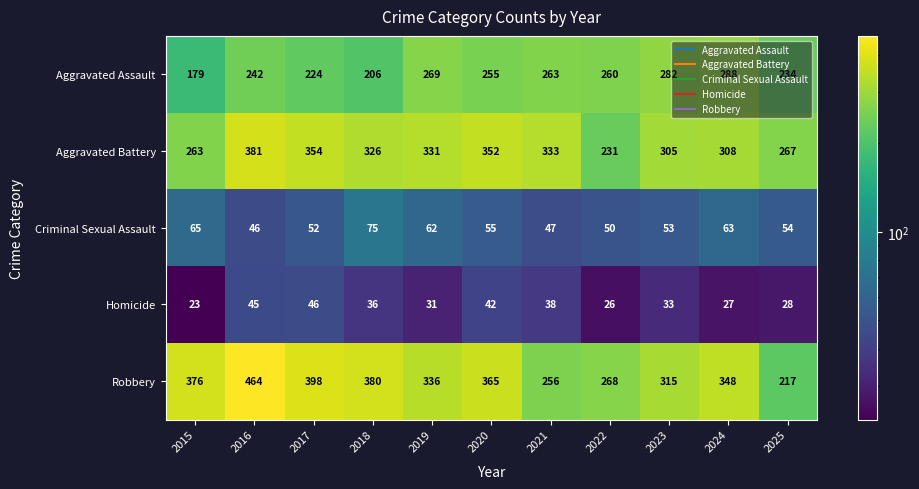

What is the minimum value shown in the chart?

23